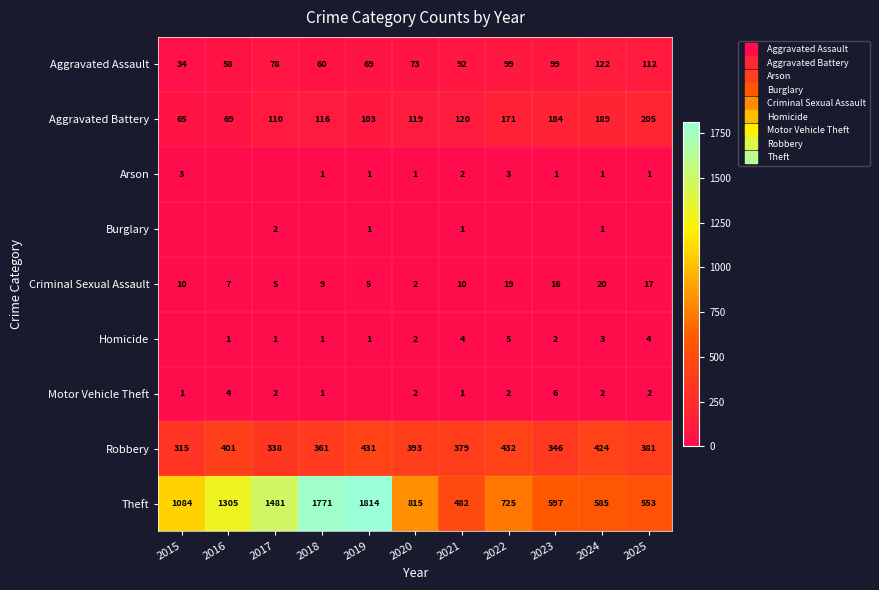

At which category is the sum across all series the highest?

2019